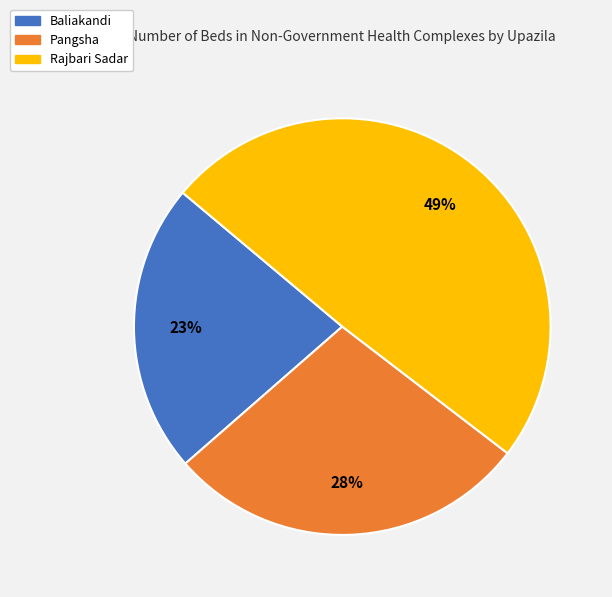

To the nearest percent, what portion does Baliakandi represent?

23%